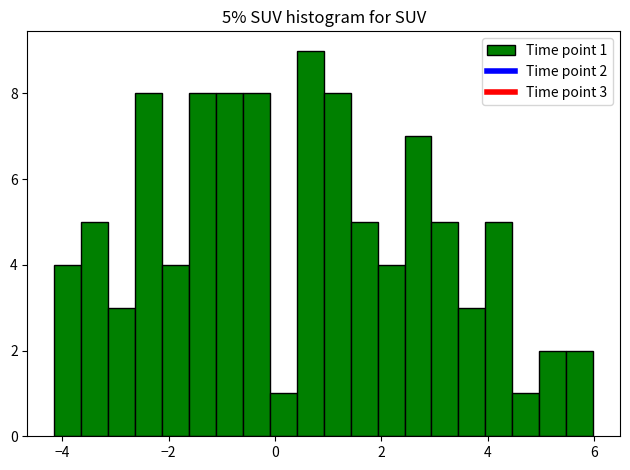

Read against the x-axis, roughly where is the centre of the tallest bar?

0.6